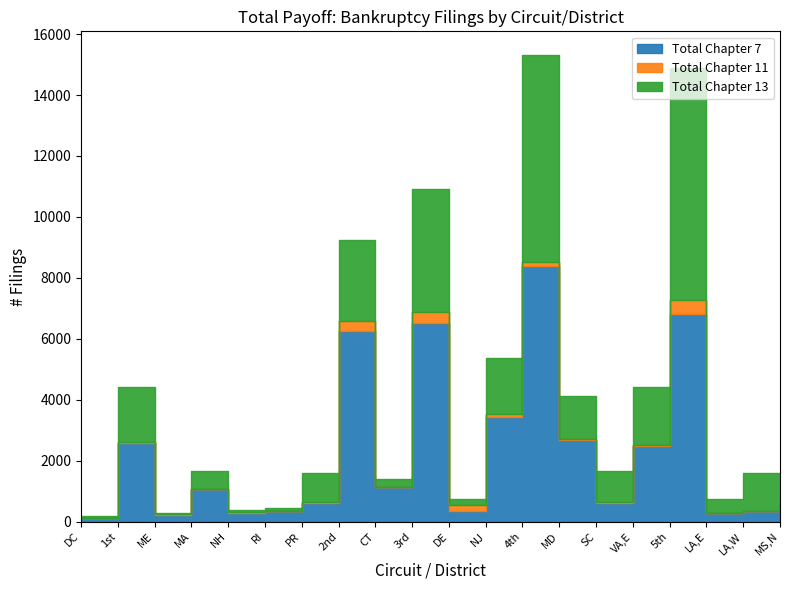

What position from the left is DC?

1